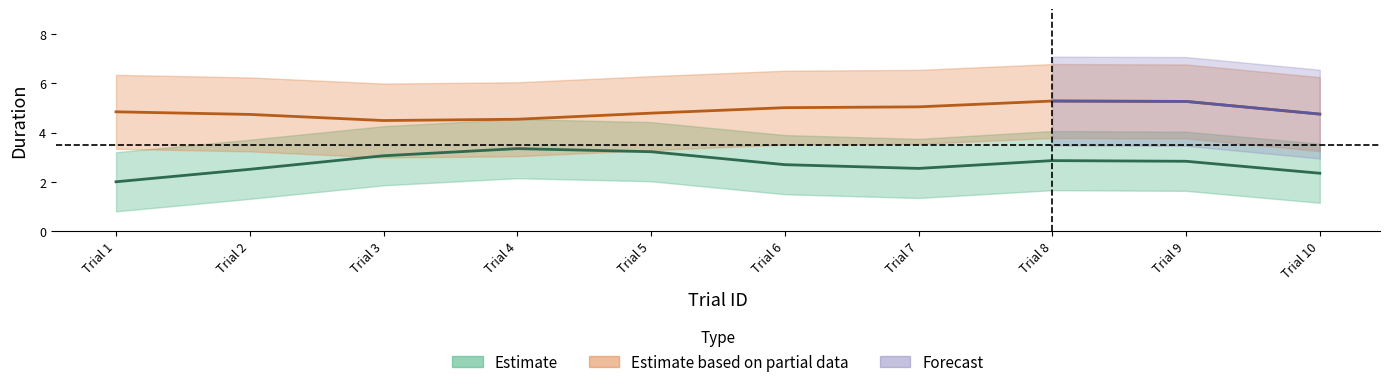

How many data points in itiDuration are less than 5?

5